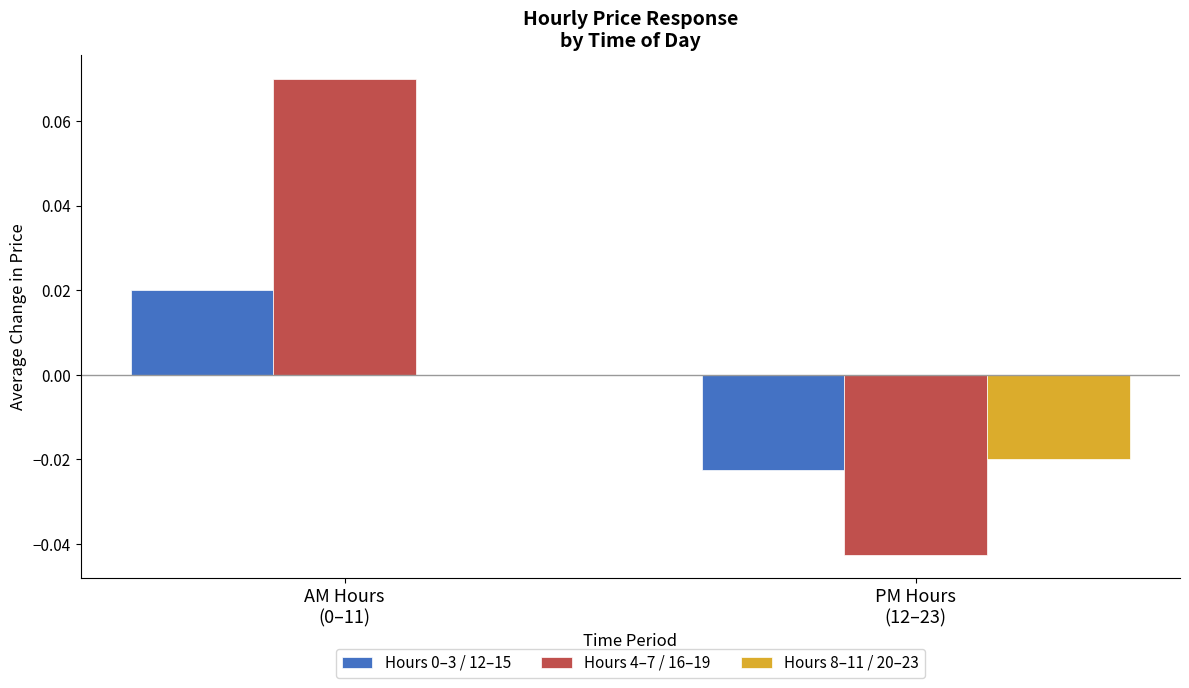

Does the chart contain stacked bars?

No